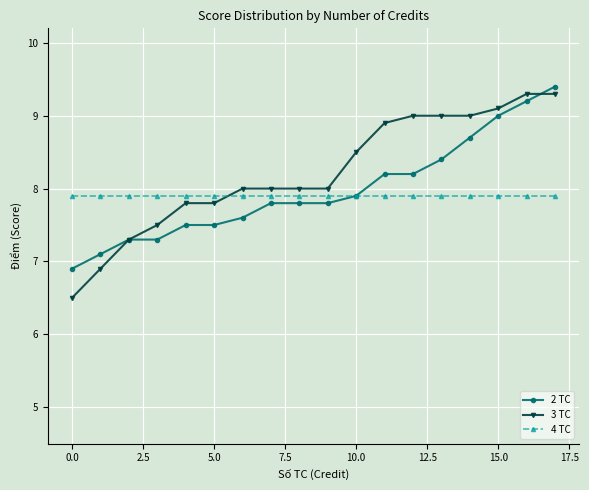

Does the chart have visible grid lines?

Yes